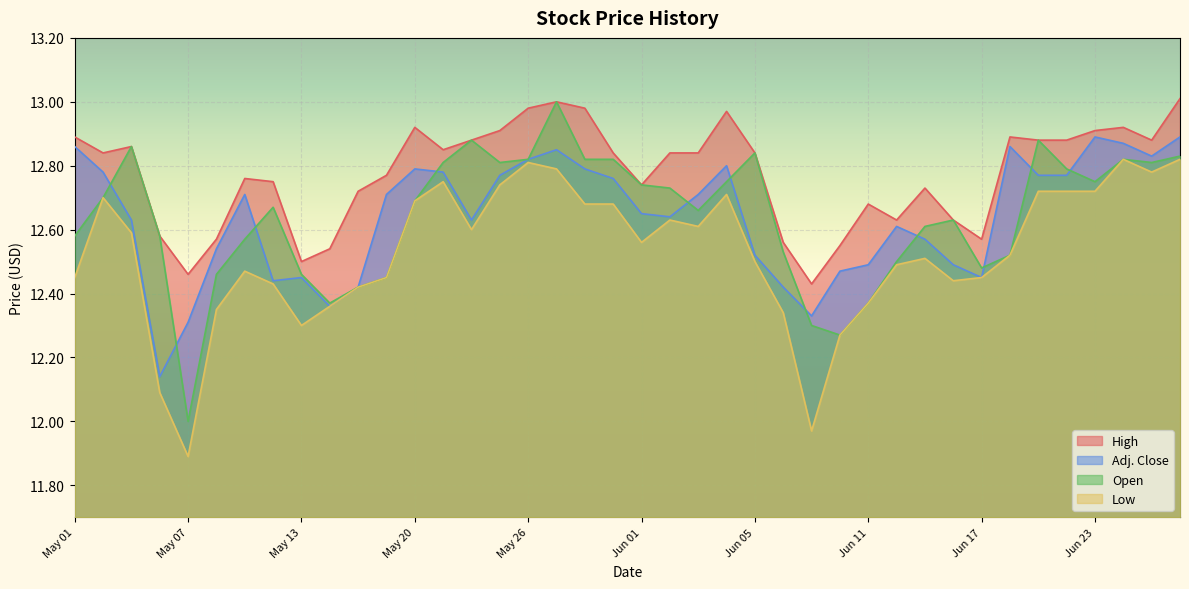

The value of Adj. Close at Jun 11 is 12.5. True or false?

True